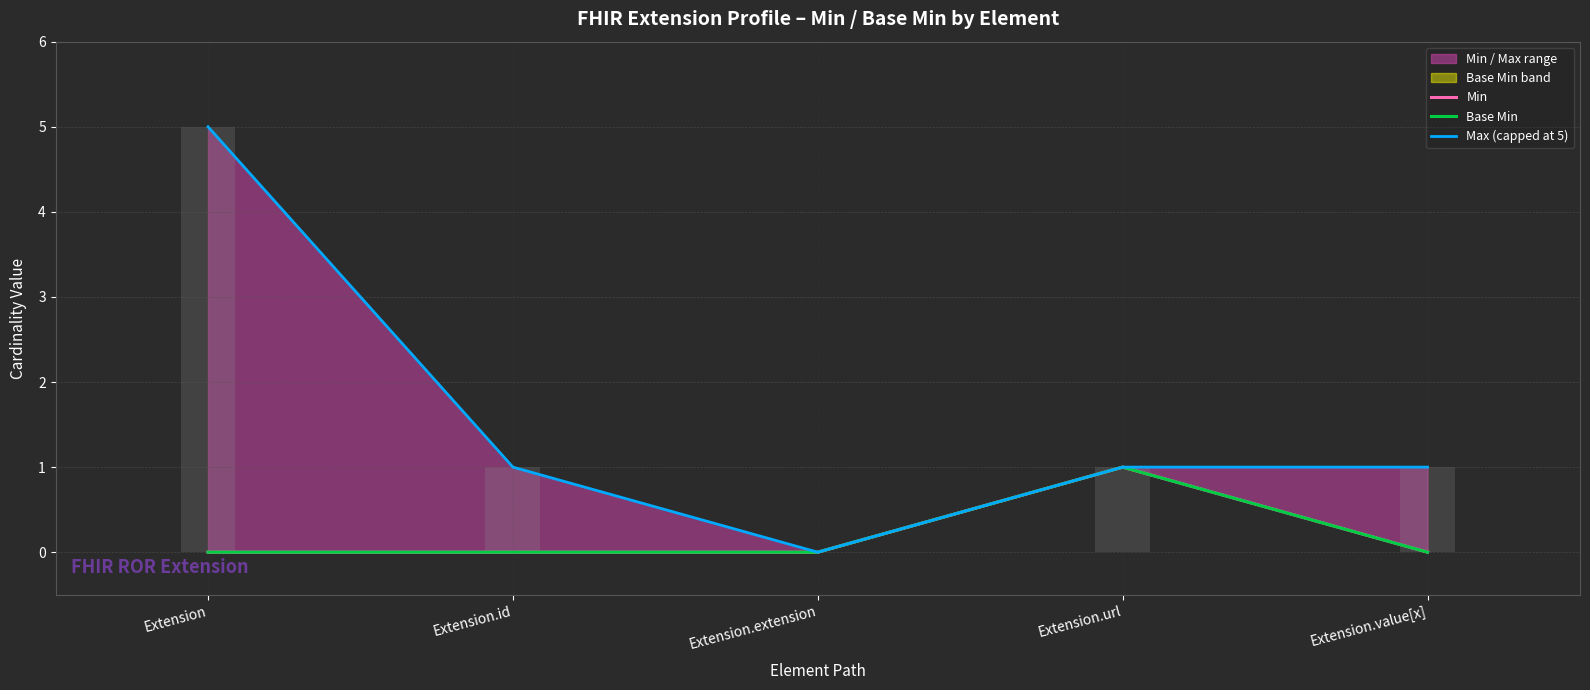

Is the value of Base Min at Extension.url greater than the value of Min at Extension.extension?

Yes